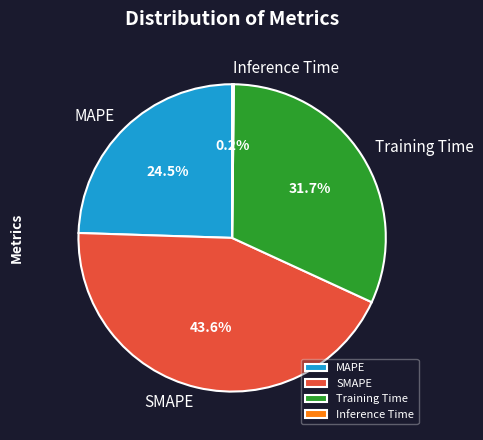

How much of the chart is everything except MAPE?

75.5%